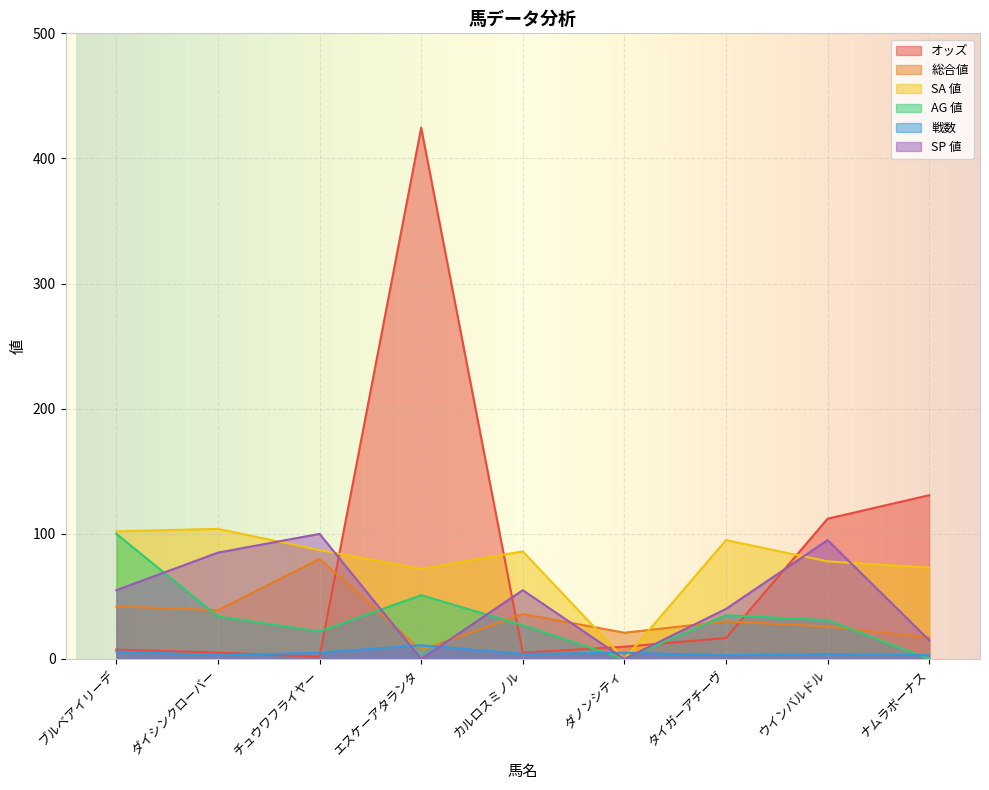

What is the sum of all オッズ values?

713.6